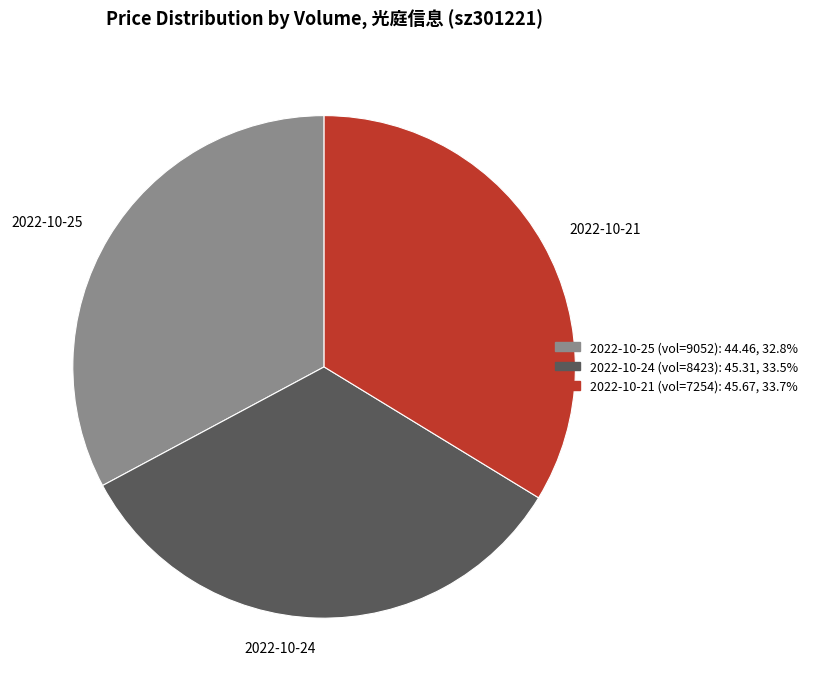

Does any single category account for the majority?

No